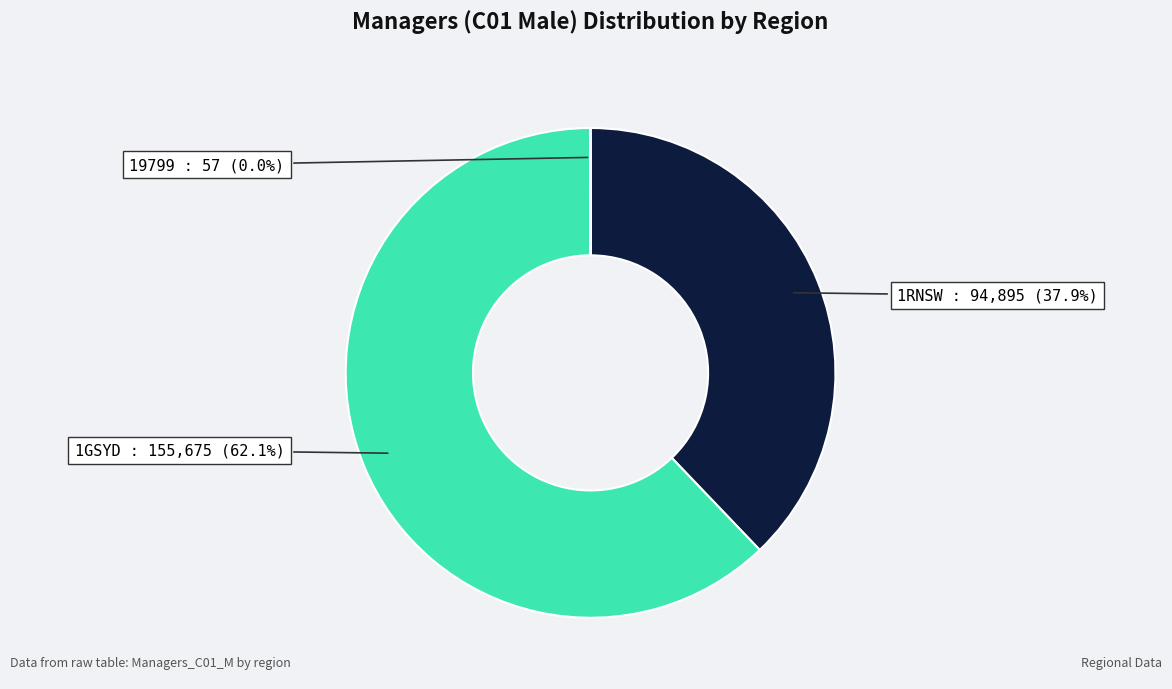

Which has a higher value, 1GSYD or 1RNSW?

1GSYD